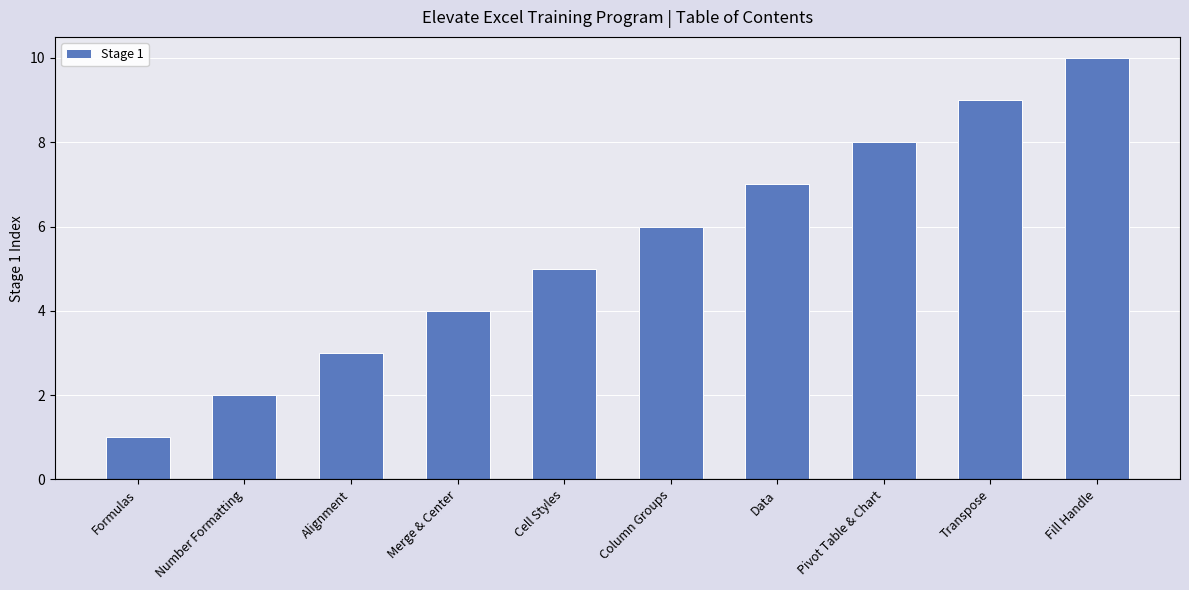

What is the label of the 1st bar from the left?

Formulas